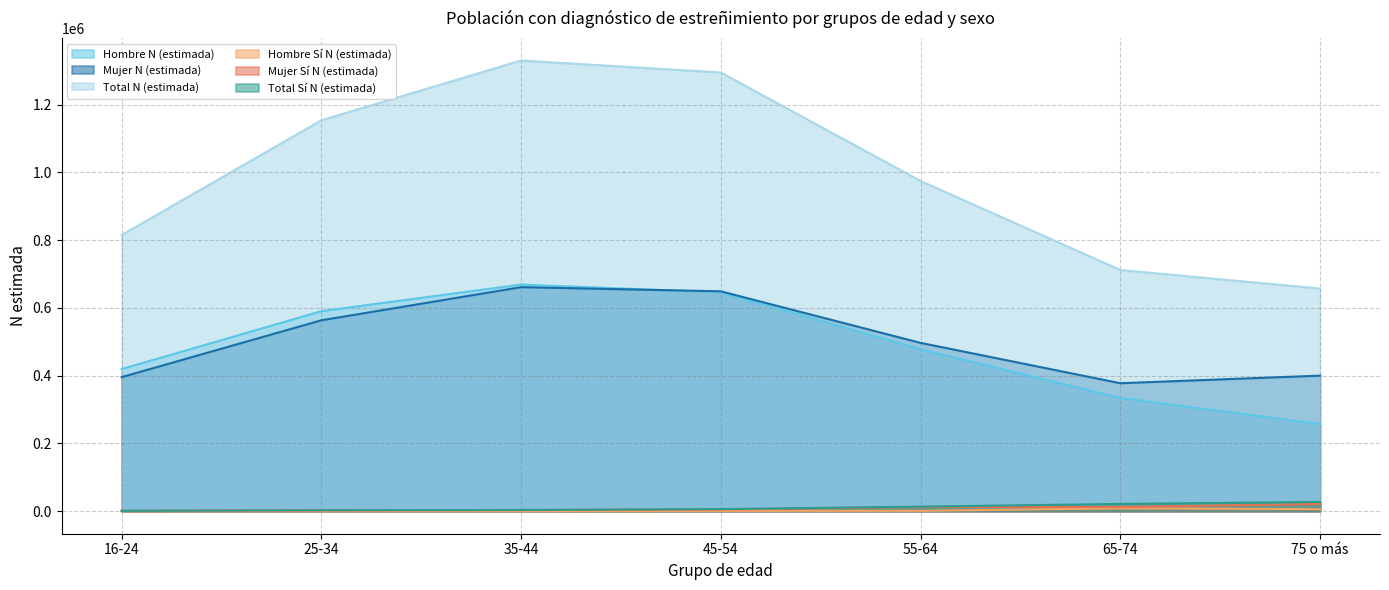

List the series in order of their peak value, highest first.

Total N (estimada), Hombre N (estimada), Mujer N (estimada), Total Sí N (estimada), Mujer Sí N (estimada), Hombre Sí N (estimada)